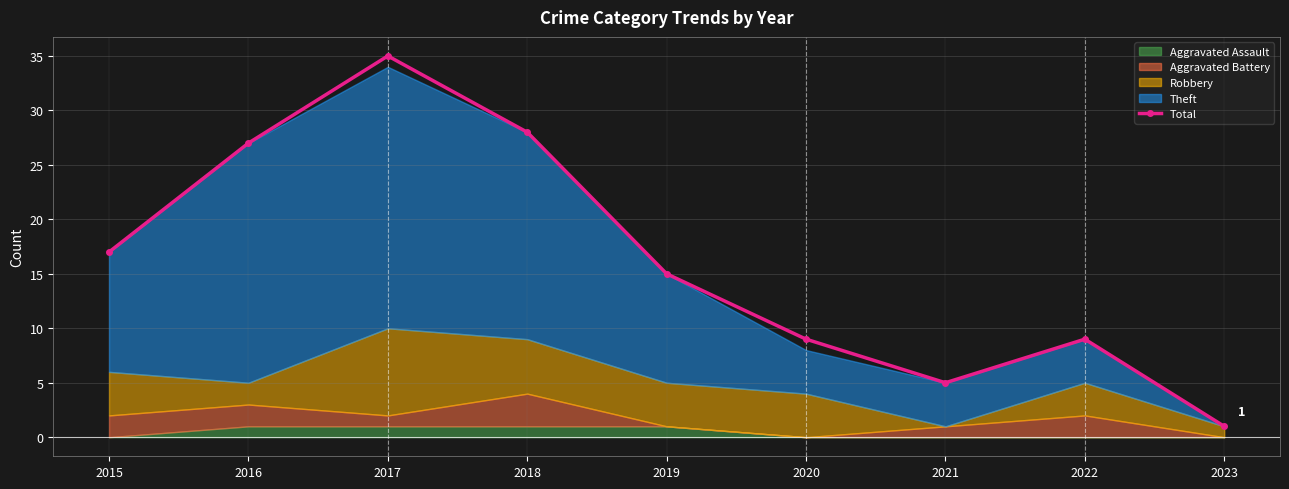

What is the ratio of the value at 2021 to the value at 2015?

0.3